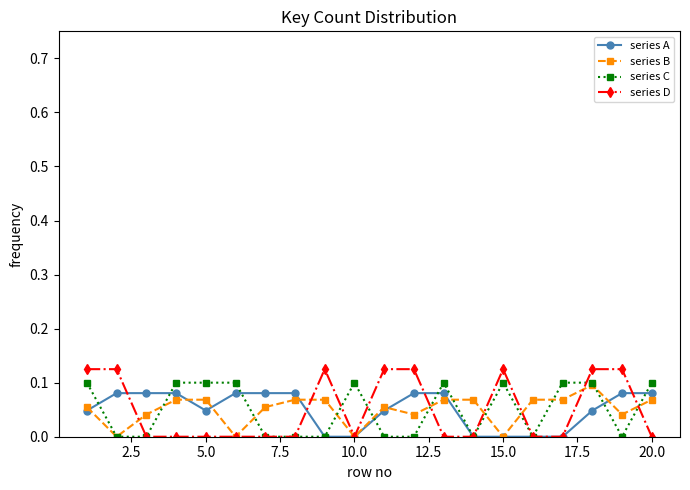

True or false: series C has more than 0 interior local peaks.

True